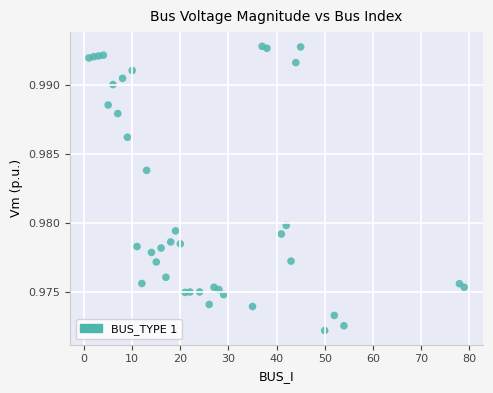

What is the range of X values (max minus min)?

78.0